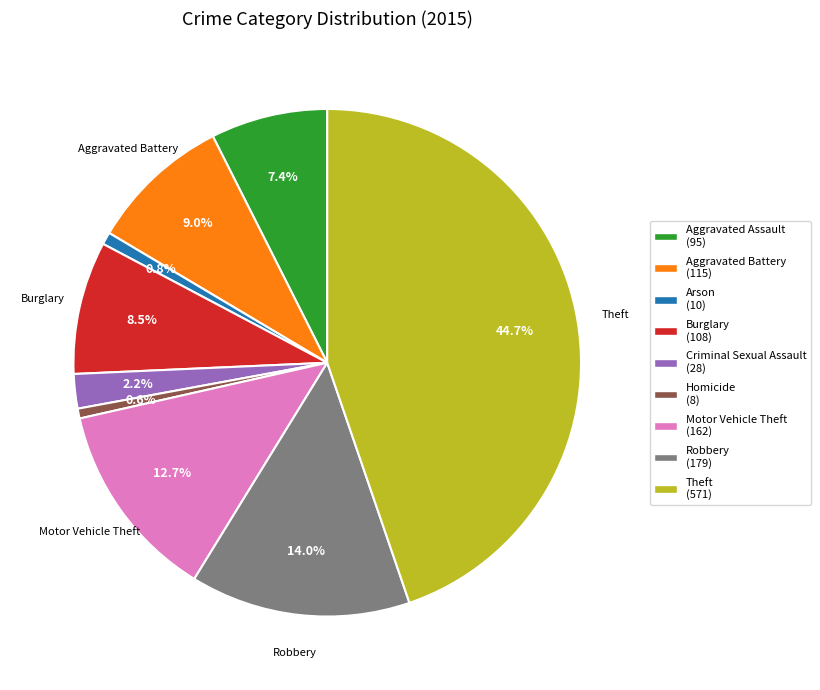

Is it true that Homicide is 6% of the pie?

False